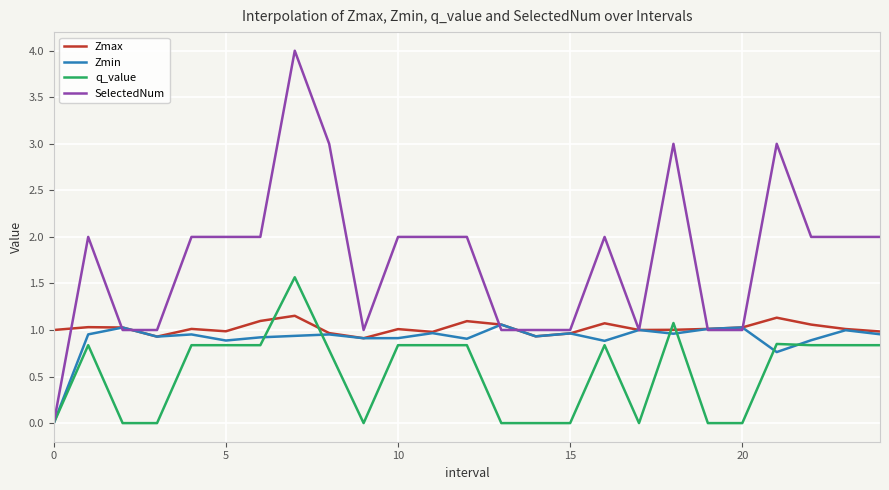

What is the difference between the second highest and minimum values in the SelectedNum series?

3.0